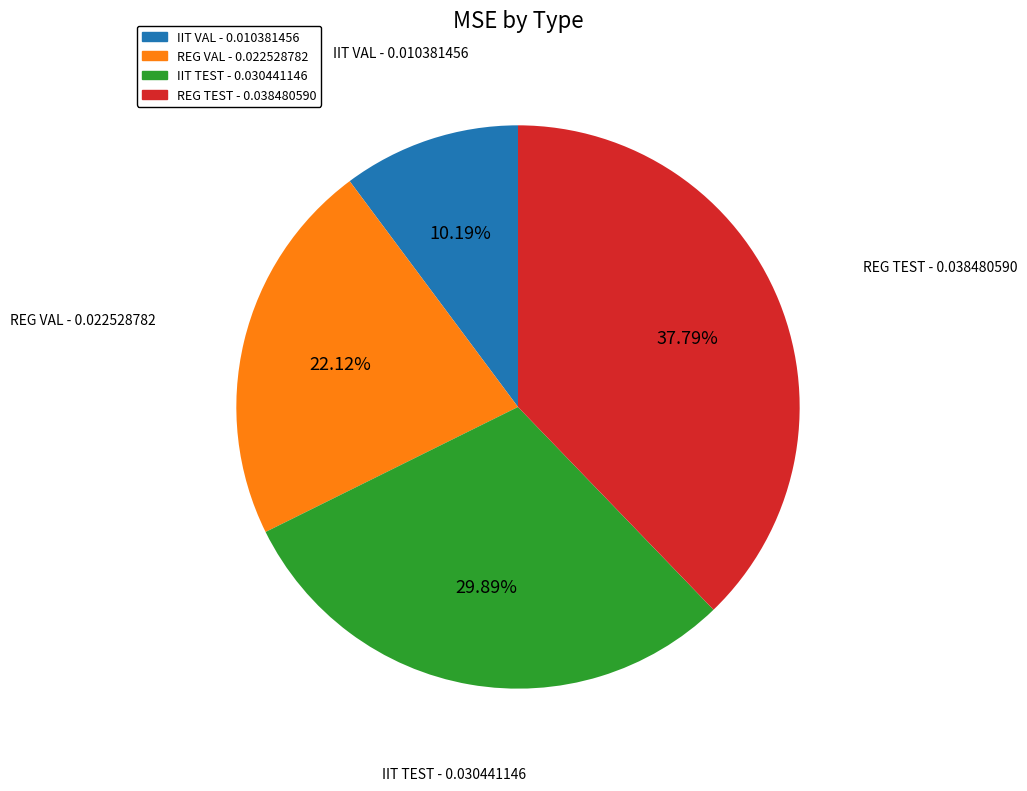

The REG TEST slice represents 38% of the pie. True or false?

True